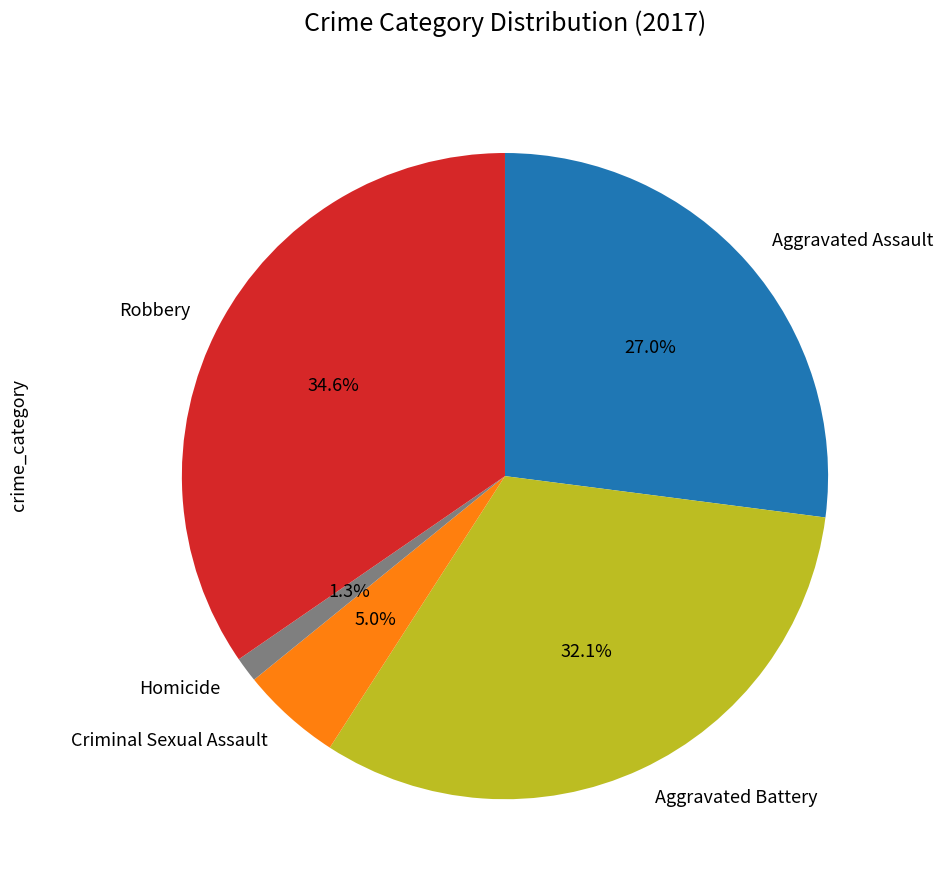

Is there a majority slice in this chart?

No